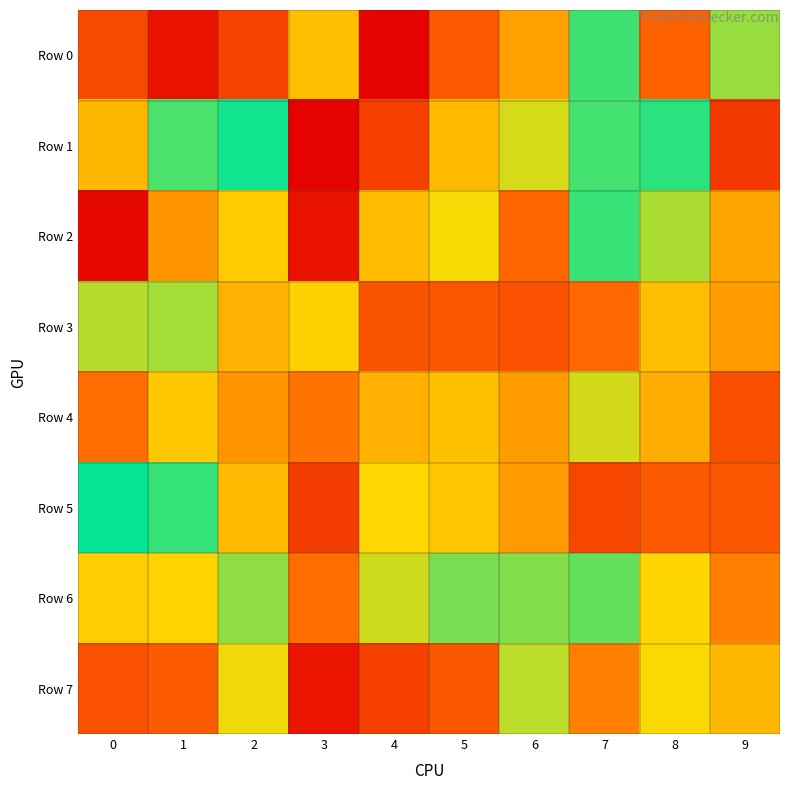

What is the difference between the highest and lowest values at 4?

720353